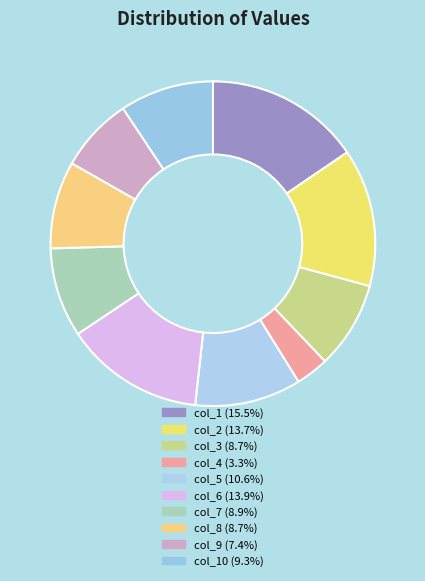

Count the number of slices in the pie.

10